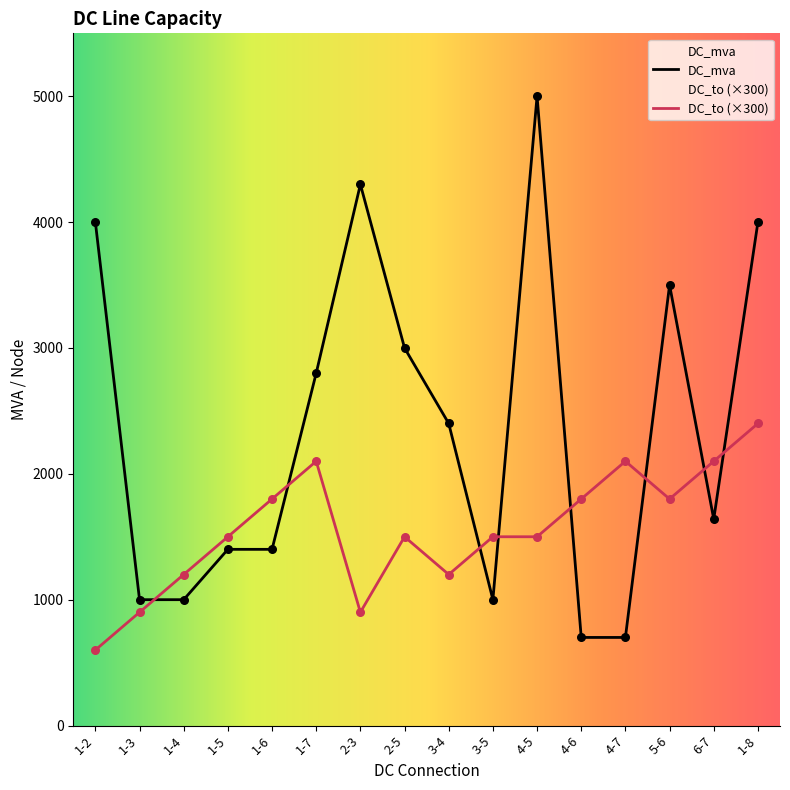

Is the value of DC_to at 4-5 greater than the value of DC_mva at 1-6?

Yes